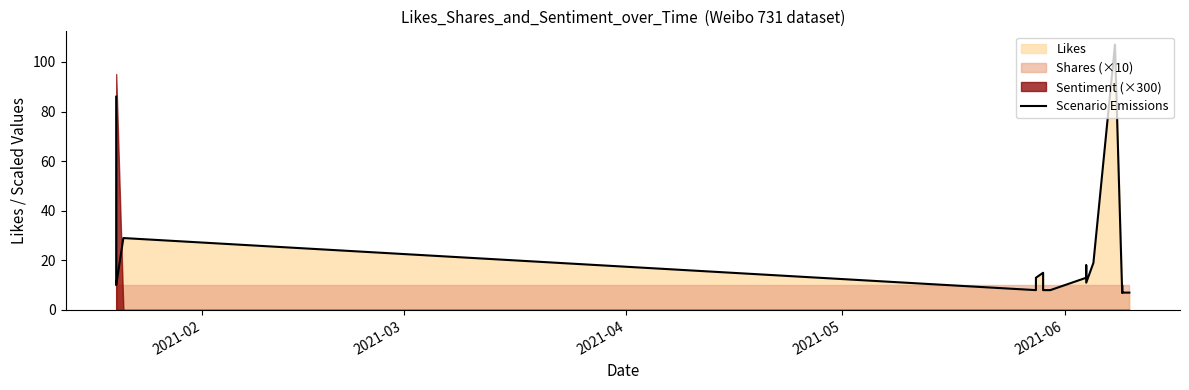

True or false: there are more than 1 points higher than both neighbors.

True